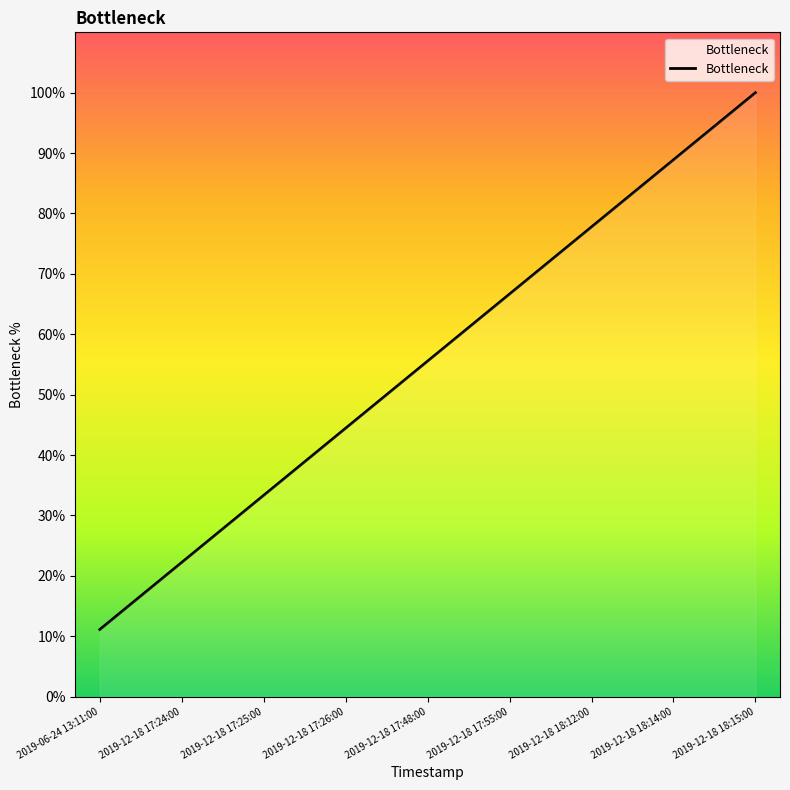

What is the smallest value displayed?

0.1